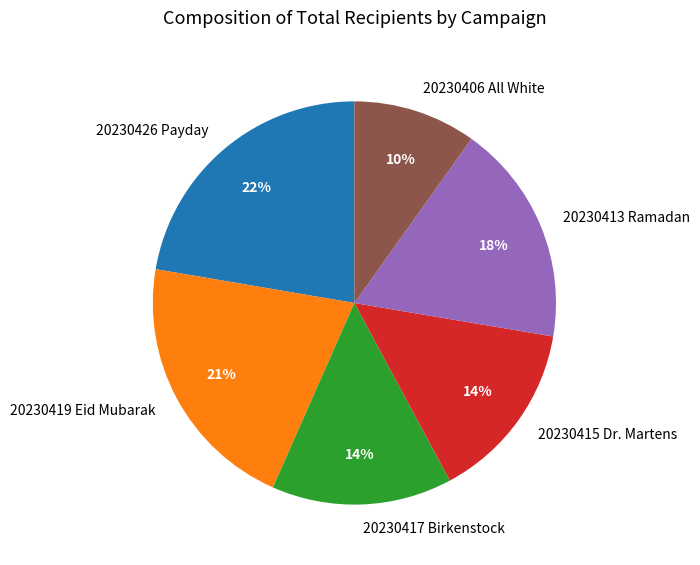

To the nearest percent, what is the average slice percentage?

17%